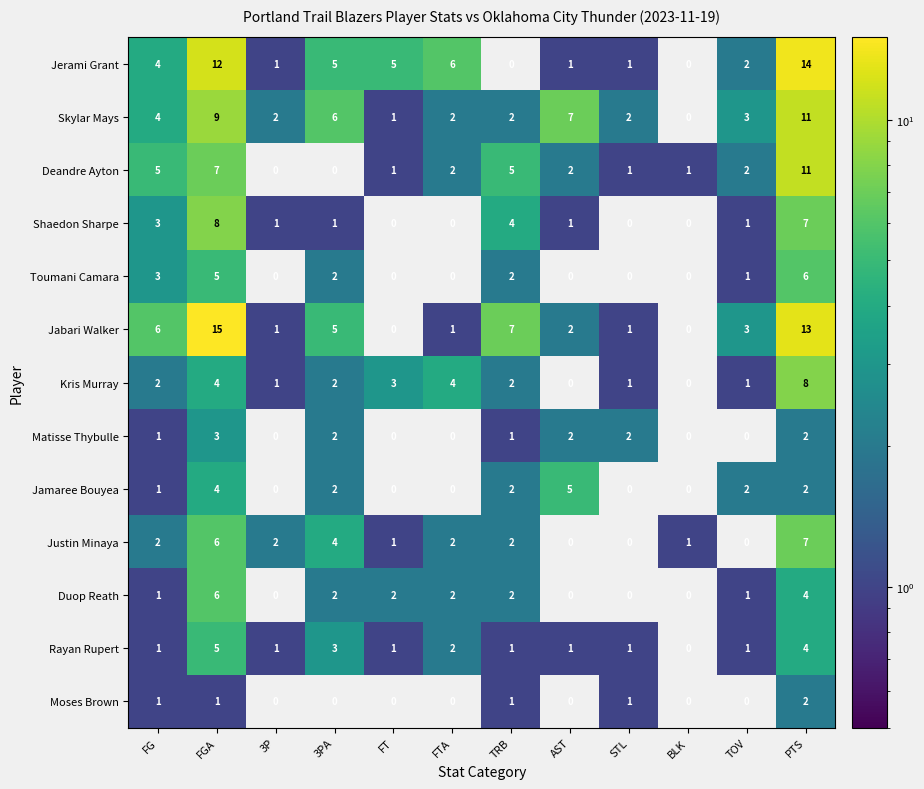

How many Rayan Rupert values are between 1 and 3?

9